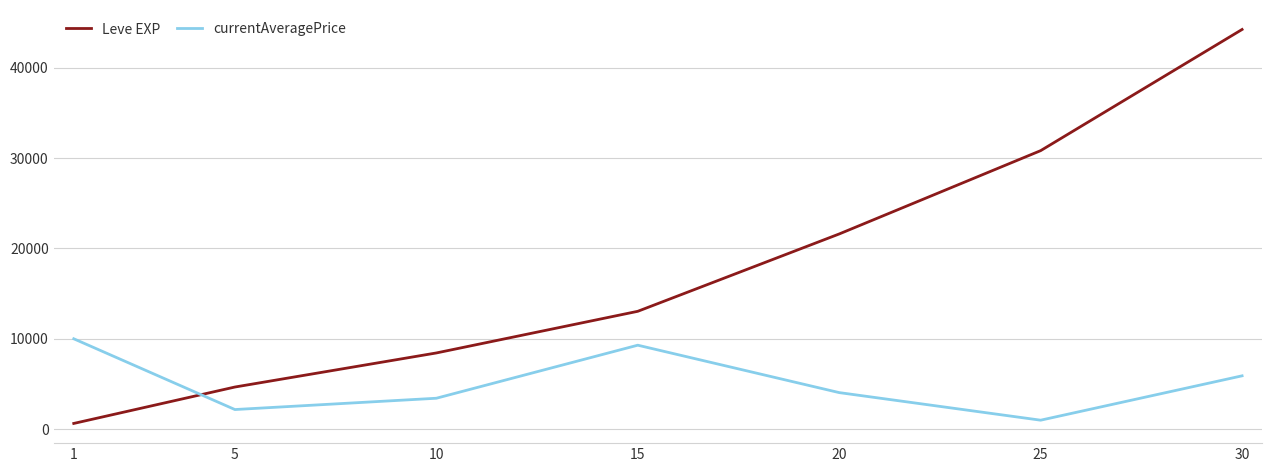

The value of Leve EXP at 30 is 25206.7. True or false?

False